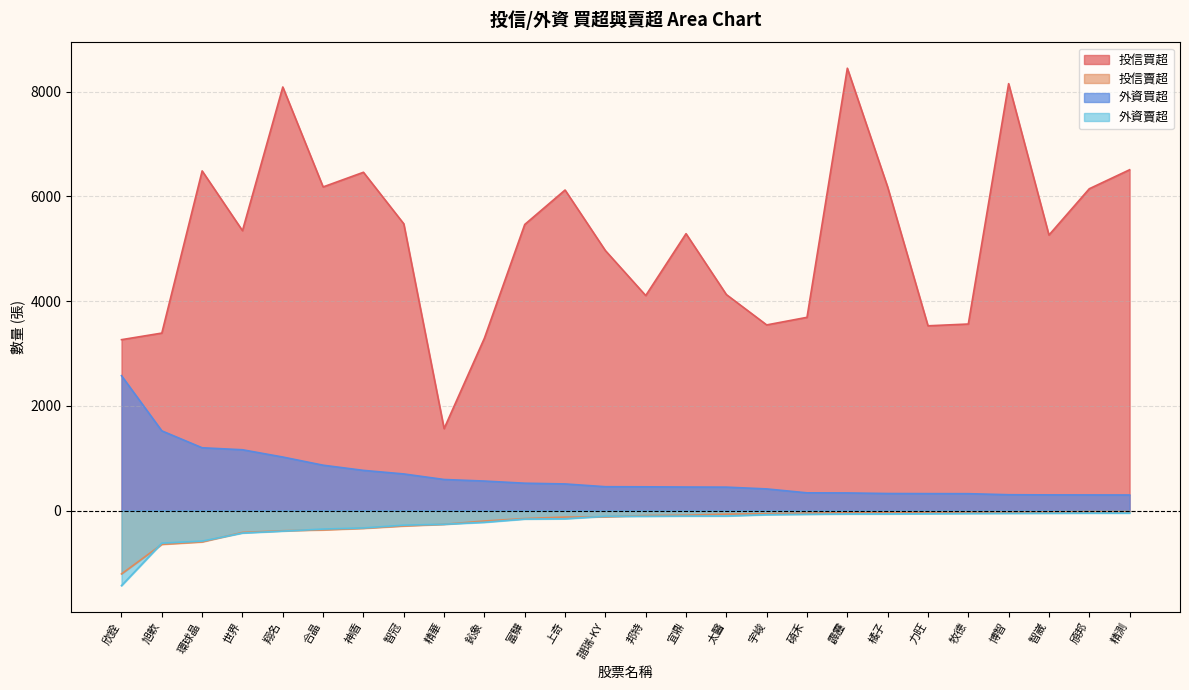

Rank the series at 智崴 from highest to lowest value.

投信買超, 外資買超, 投信賣超, 外資賣超